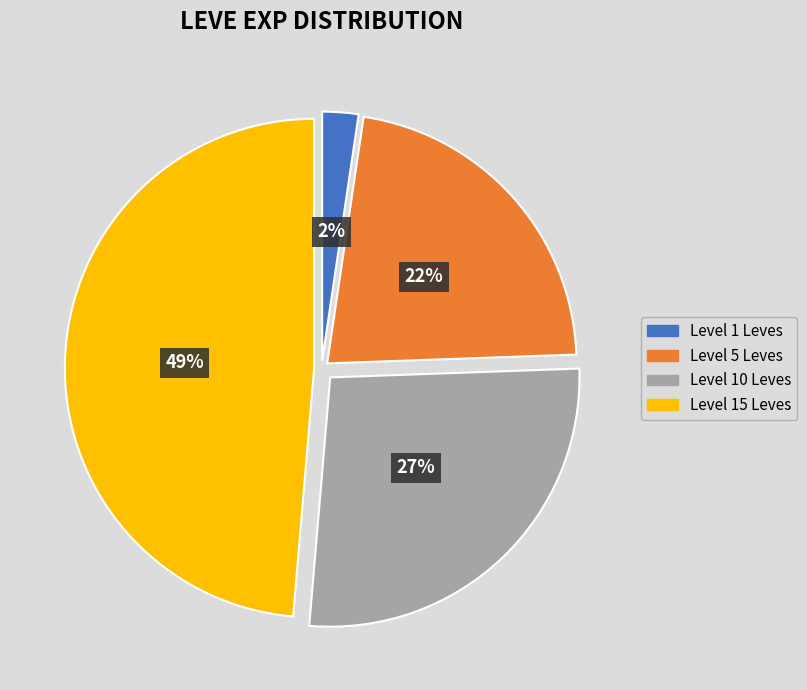

To the nearest percent, what is the average slice percentage?

25%